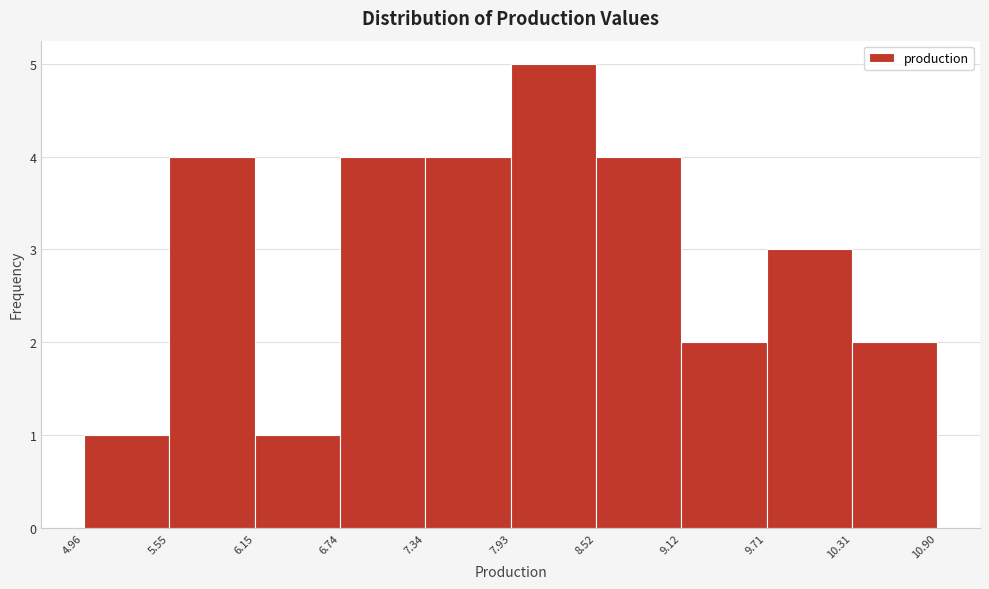

Reading left to right, transcribe this chart: for each bar, give the range it covers on the x-axis and its height. The values are not printed on the chart, so give them approximately, as read against the axis.

4.96 to 5.55: 1
5.55 to 6.15: 4
6.15 to 6.74: 1
6.74 to 7.34: 4
7.34 to 7.93: 4
7.93 to 8.52: 5
8.52 to 9.12: 4
9.12 to 9.71: 2
9.71 to 10.31: 3
10.31 to 10.90: 2